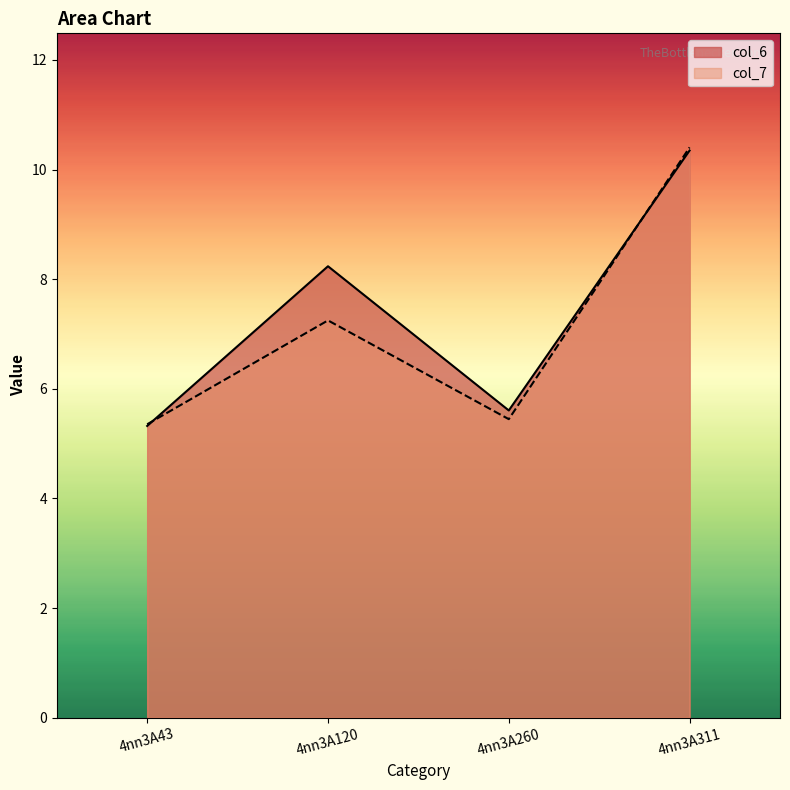

Does the chart have visible grid lines?

No